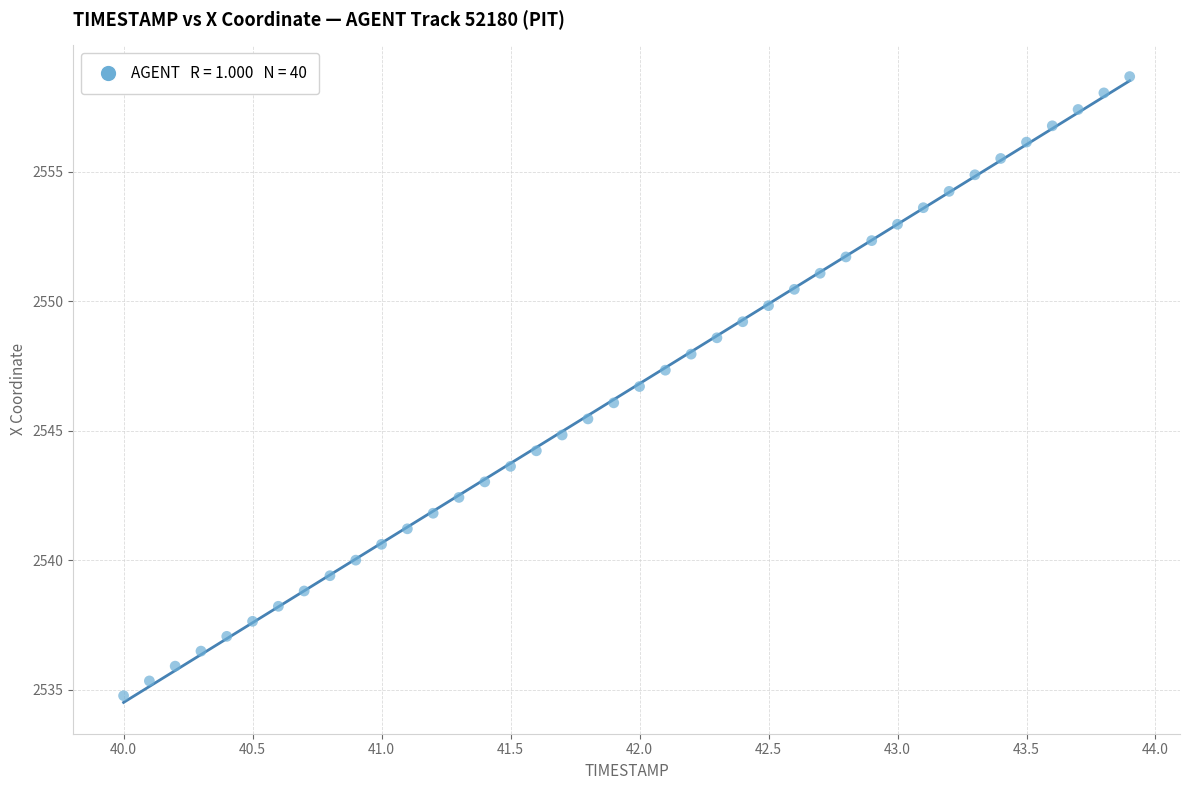

What is the range of X values (max minus min)?

3.9